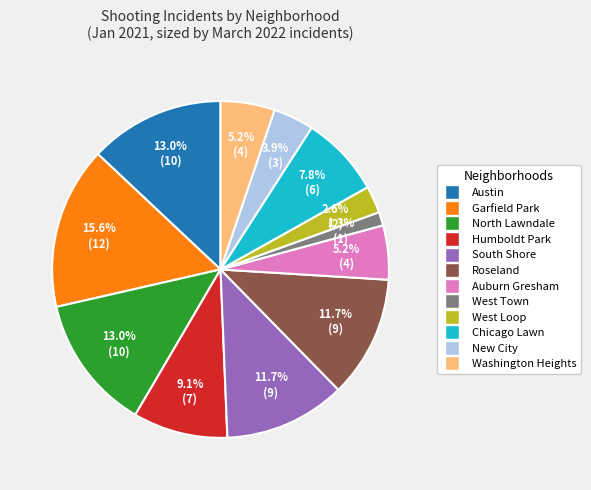

The New City slice represents 4% of the pie. True or false?

True